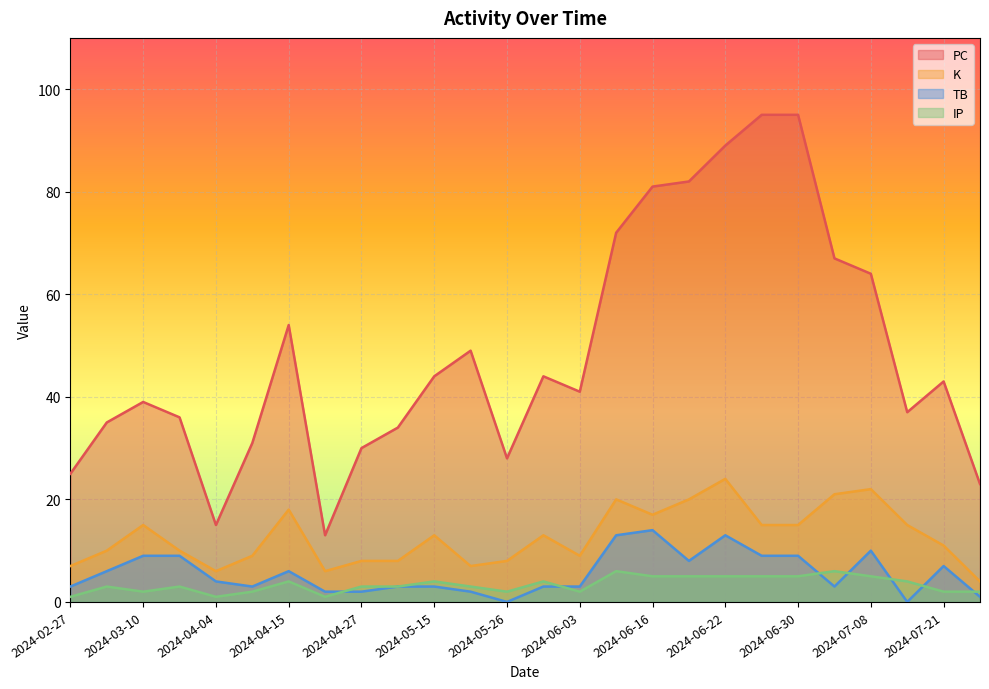

What position from the left is 2024-03-15?

4